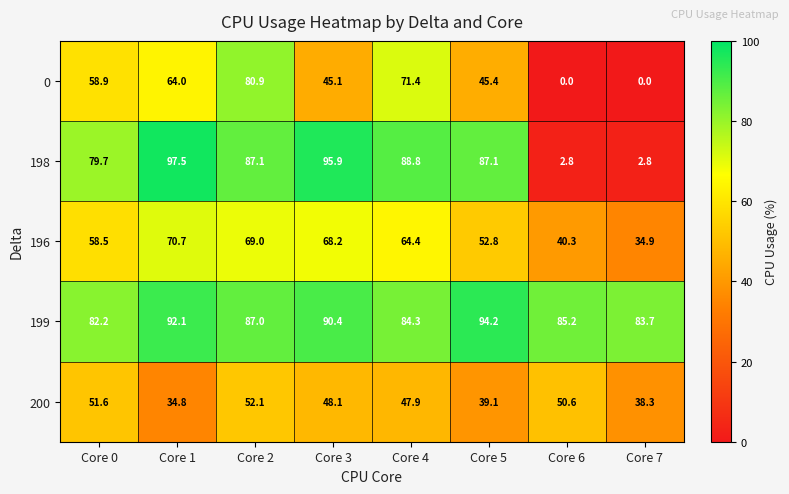

Is it true that 199 equals 84.3 at Core 4?

True